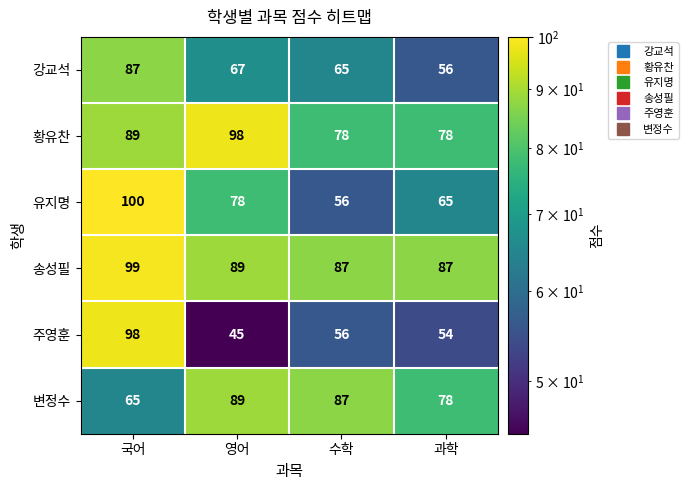

What is the smallest value displayed?

45